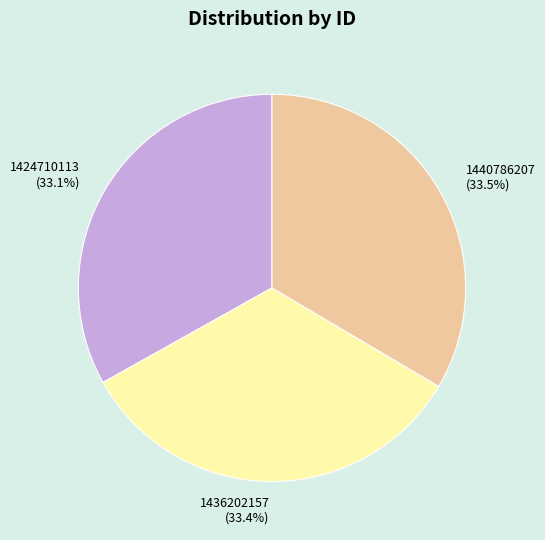

Is the sum of 1436202157 (33.4%) and 1424710113 (33.1%) greater than half?

Yes